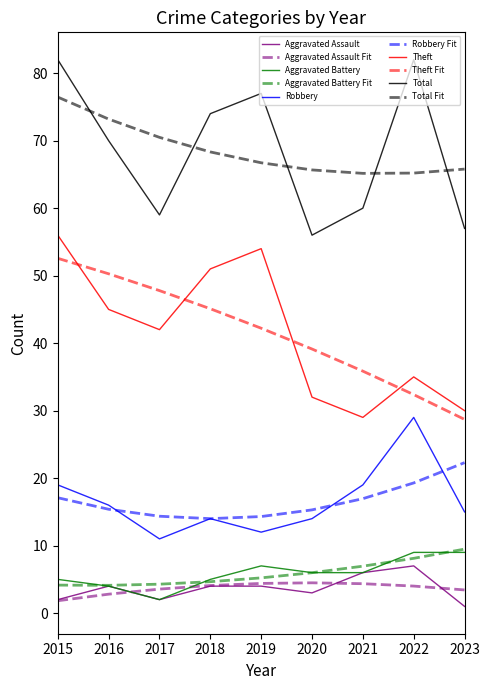

What are all the series names shown in the legend?

Aggravated Assault, Aggravated Assault Fit, Aggravated Battery, Aggravated Battery Fit, Robbery, Robbery Fit, Theft, Theft Fit, Total, Total Fit